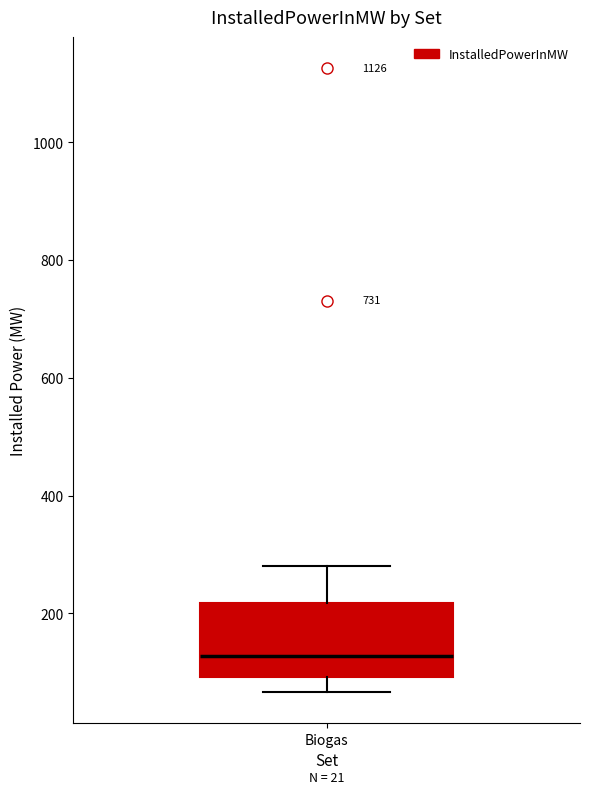

Where does the lower whisker of the box for Biogas end on the y-axis? The values are not printed on the chart, so give them approximately, as read against the axis.

60